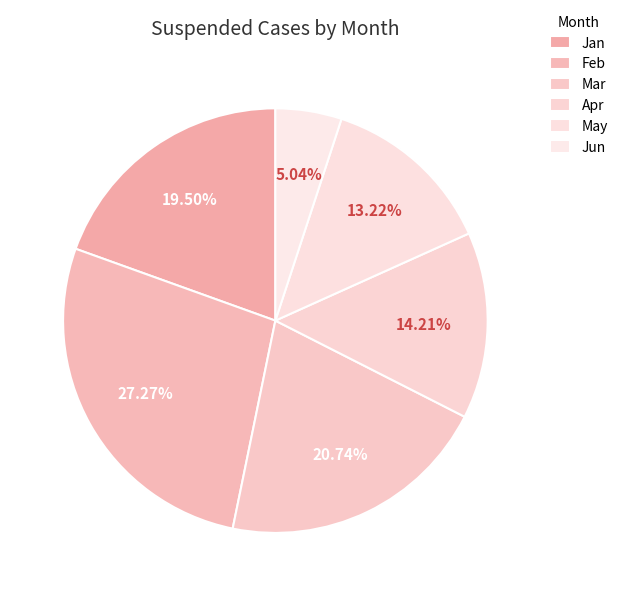

The May slice represents 13% of the pie. True or false?

True